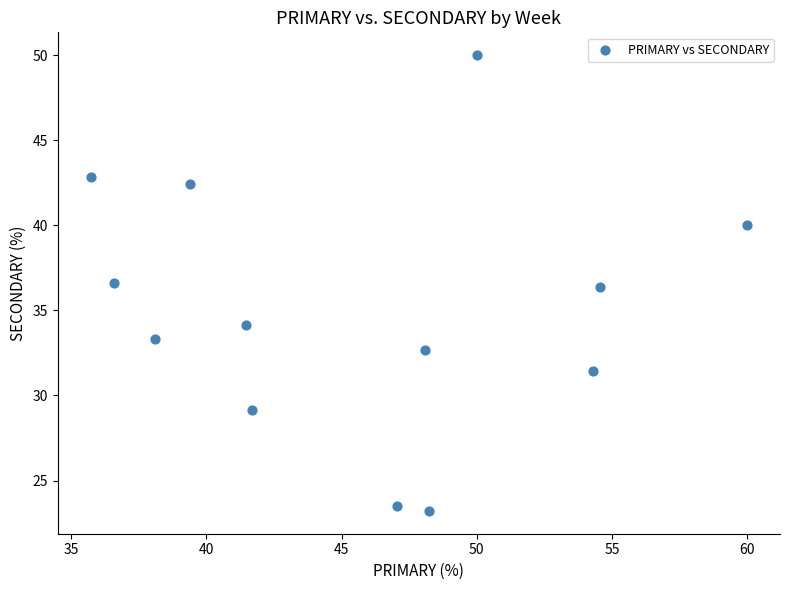

What is the range of Y values (max minus min)?

26.8